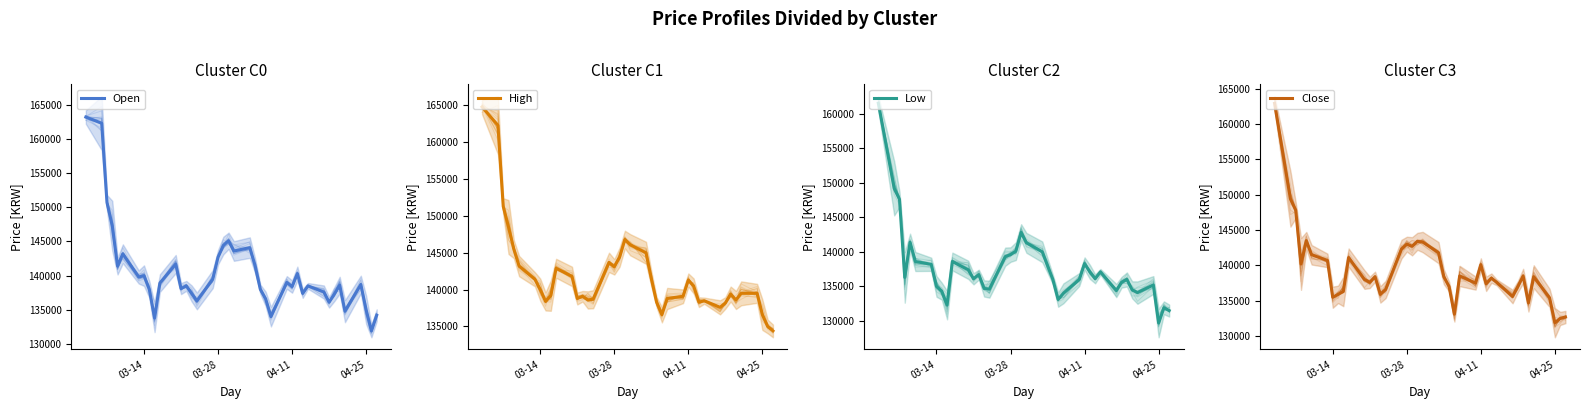

Which series has the largest range (max minus min)?

Low